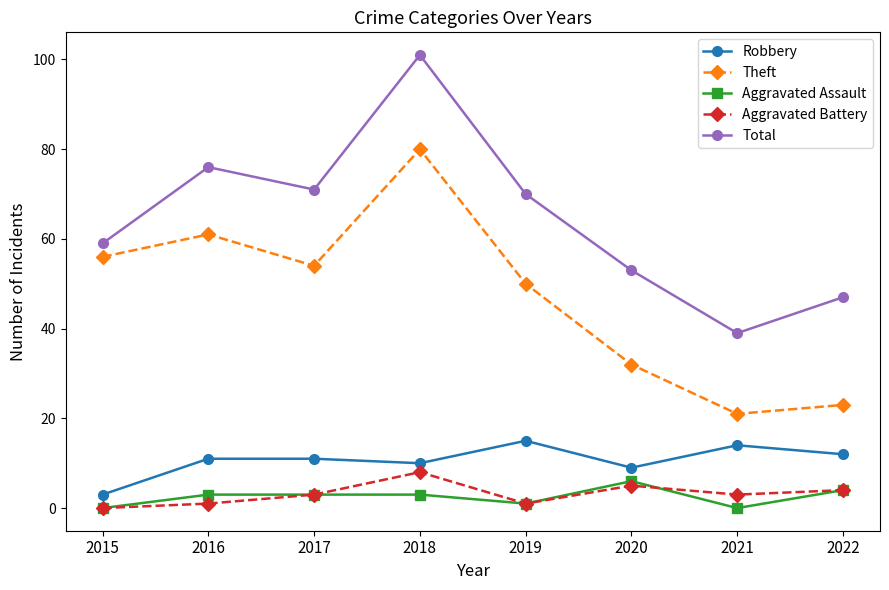

At how many categories does at least one series exceed 96?

1